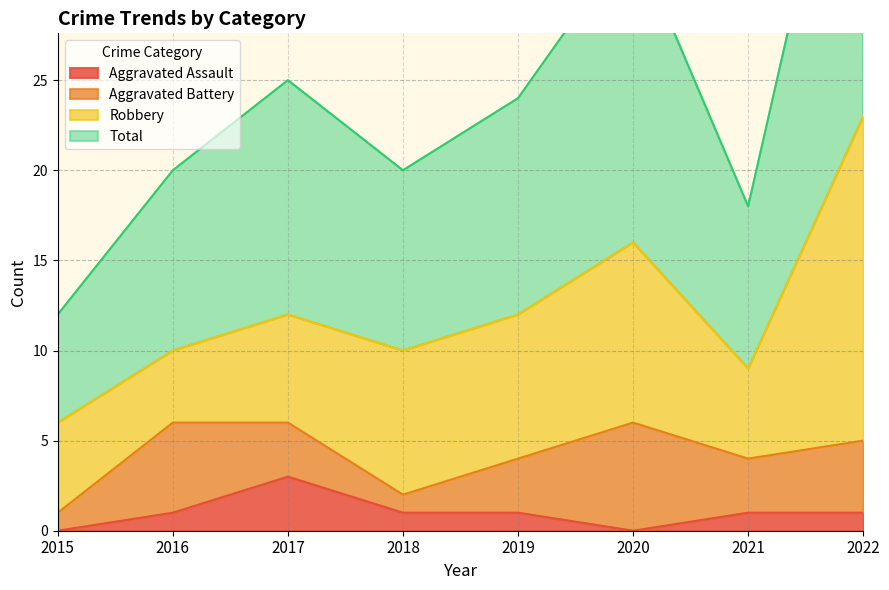

How many values in the Aggravated Assault series exceed 1?

1